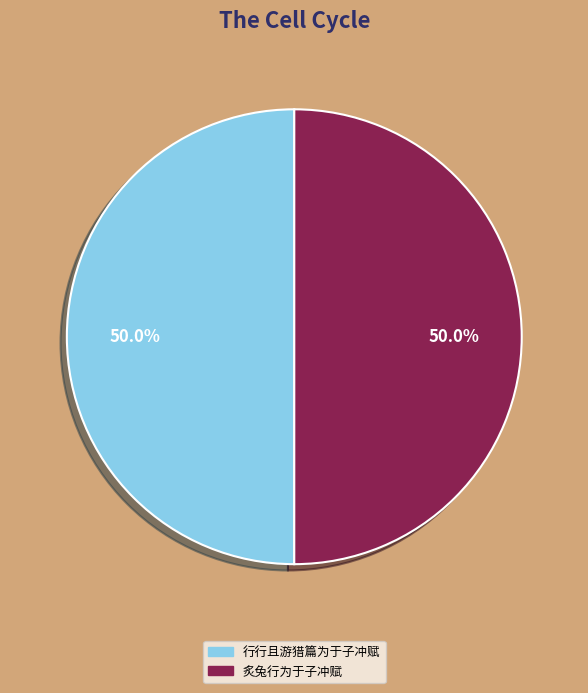

What is the ratio of the value at 行行且游猎篇为于子冲赋 to the value at 炙兔行为于子冲赋?

1.0